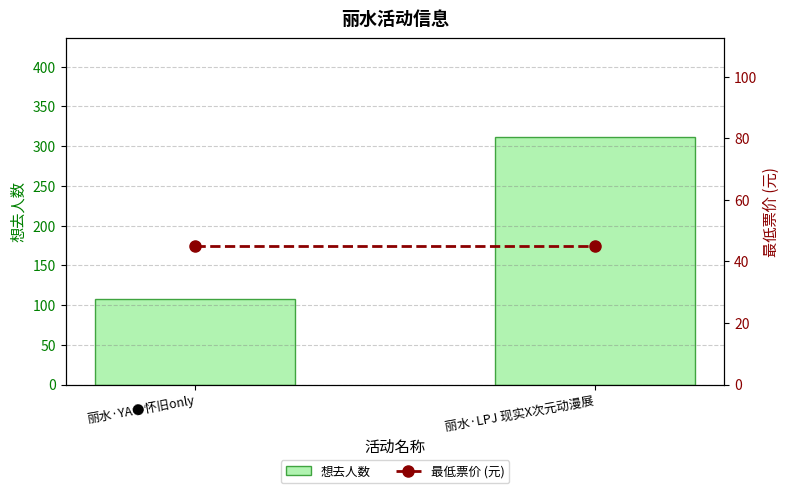

At which label does 想去人数 reach its peak?

丽水·LPJ 现实X次元动漫展